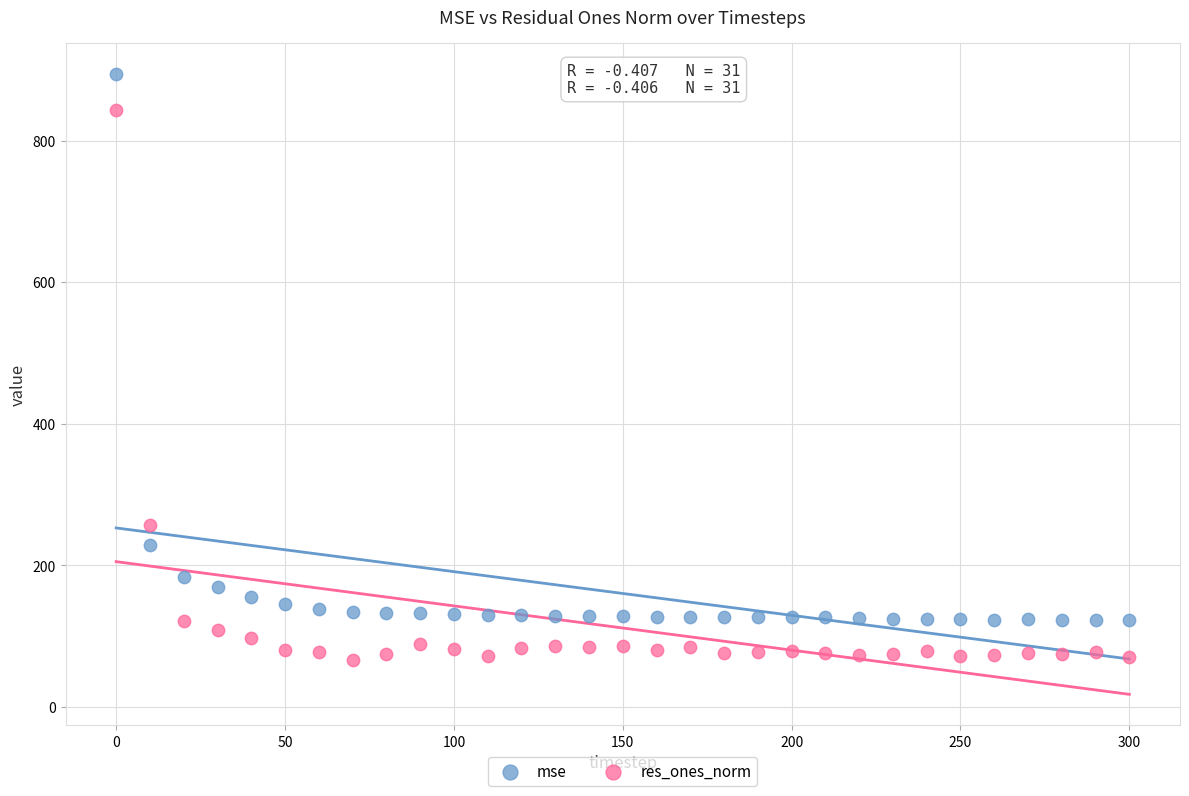

Across all data points, what is the range of Y values (max minus min)?

828.2